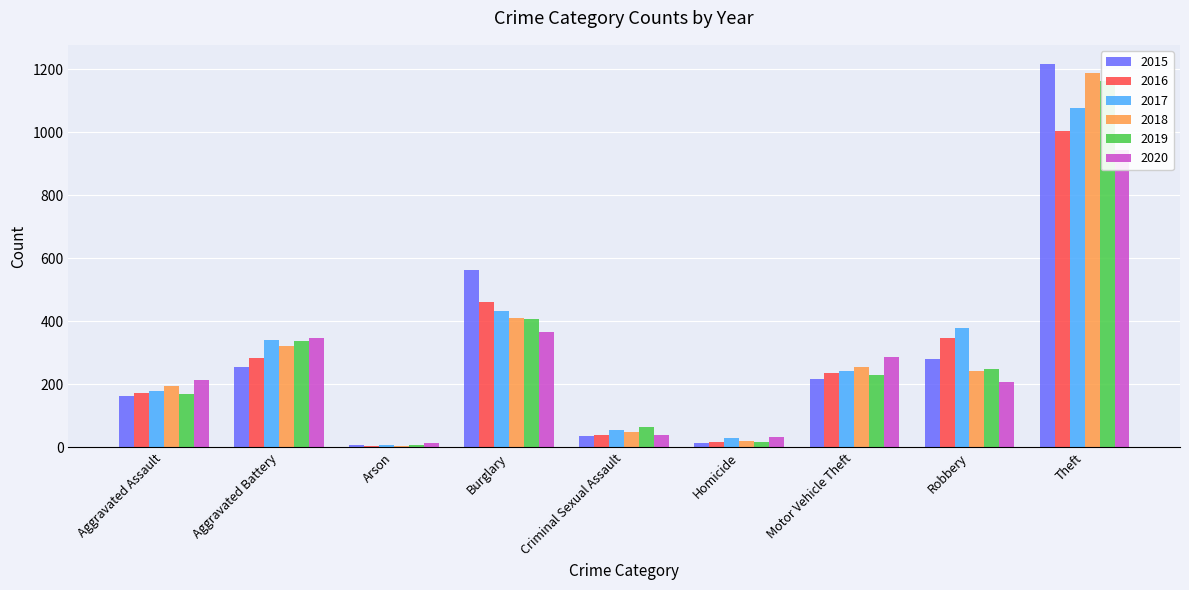

What is the minimum value shown in the chart?

6